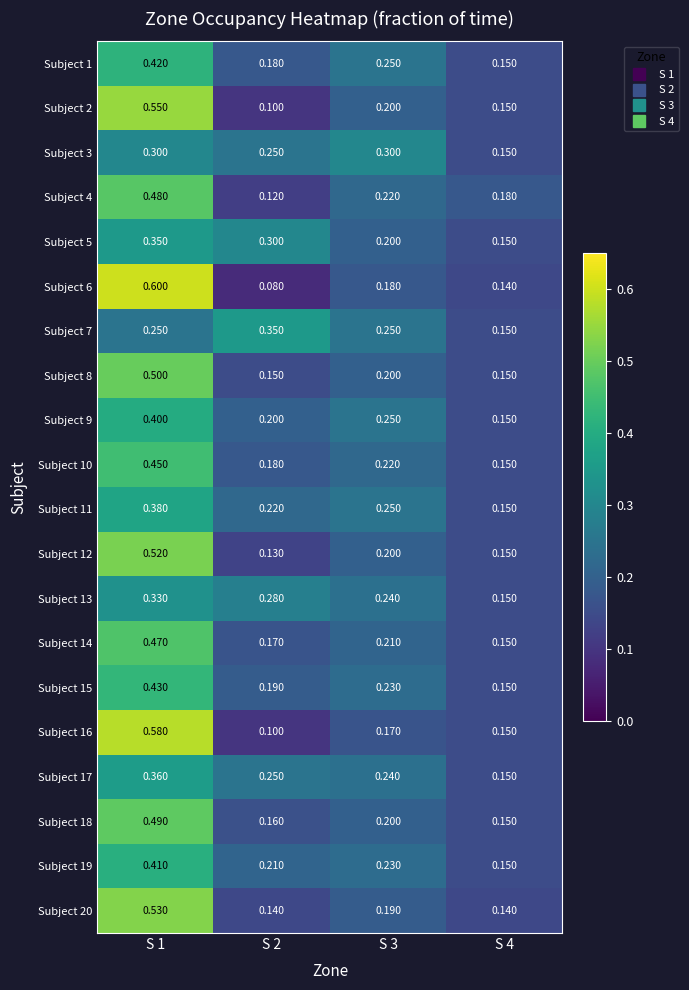

Is the value of Subject 1 at S 3 greater than the value of Subject 17 at S 3?

Yes